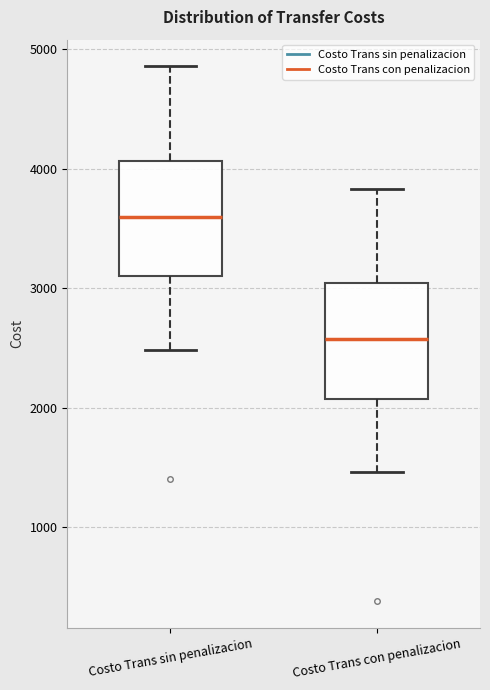

Reading left to right, read every box against the y-axis: the position of its median line, the range the box covers, and the ends of its whiskers. The values are not printed on the chart, so give them approximately, as read against the axis.

Costo Trans sin penalizacion: median 3600, box 3100 to 4100, whiskers 2500 to 4900
Costo Trans con penalizacion: median 2600, box 2100 to 3000, whiskers 1500 to 3800